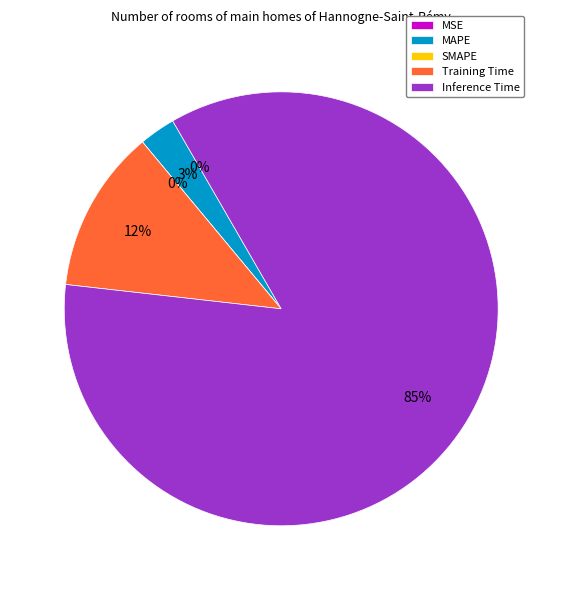

How much of the chart is everything except Training Time?

87.8%